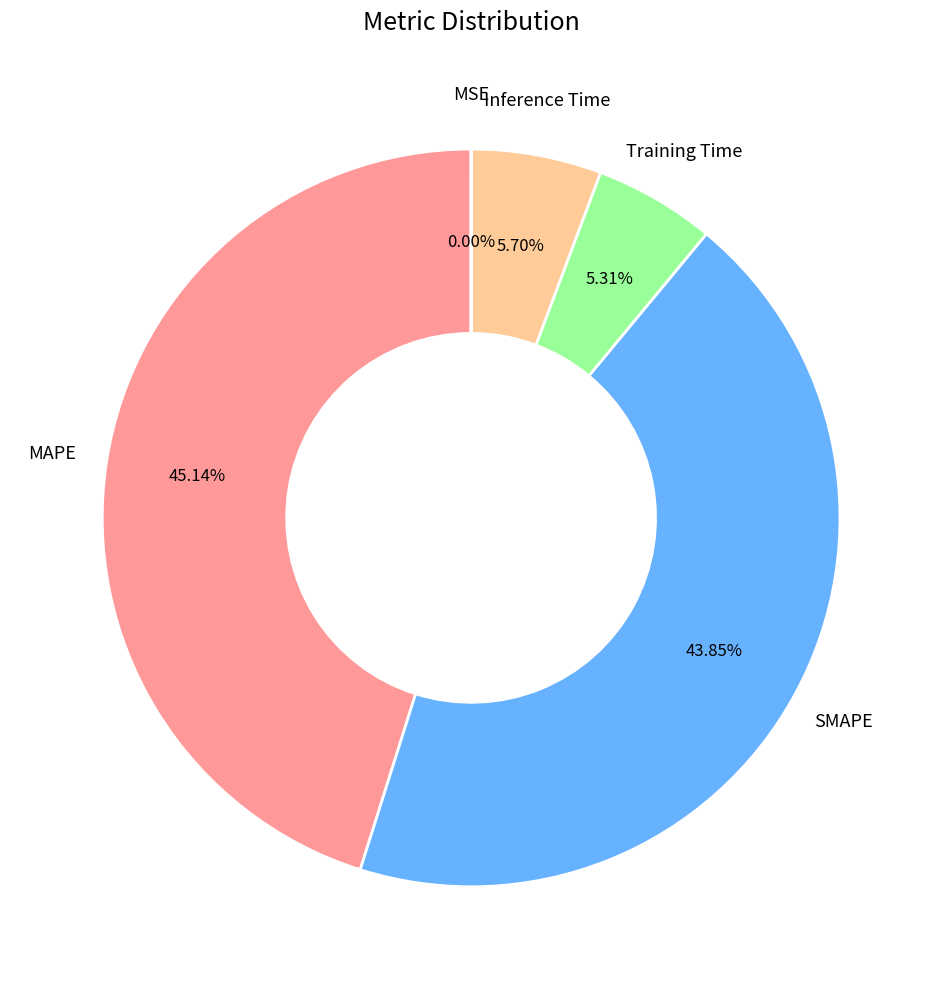

Does any single category account for the majority?

No